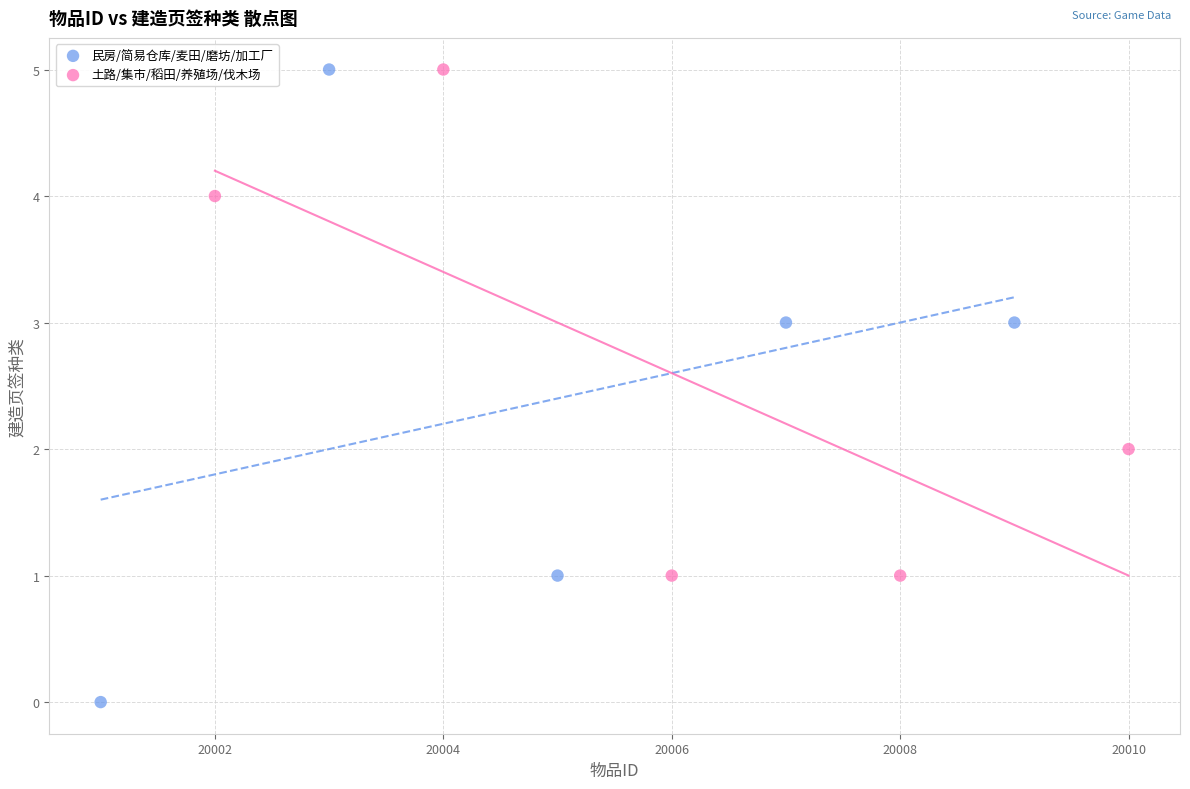

What are all the series names shown in the legend?

民房/简易仓库/麦田/磨坊/加工厂, 土路/集市/稻田/养殖场/伐木场